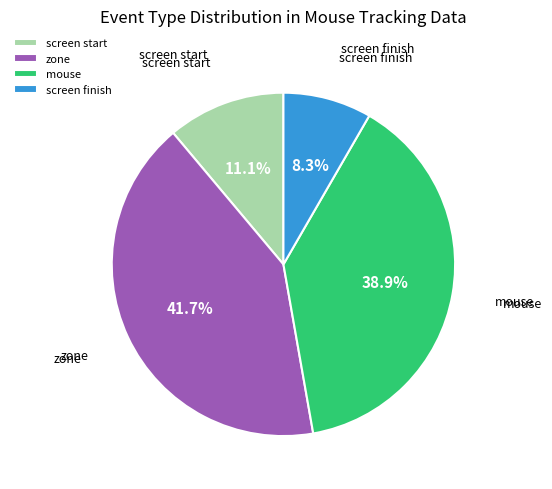

Is the sum of screen finish and mouse greater than half?

No